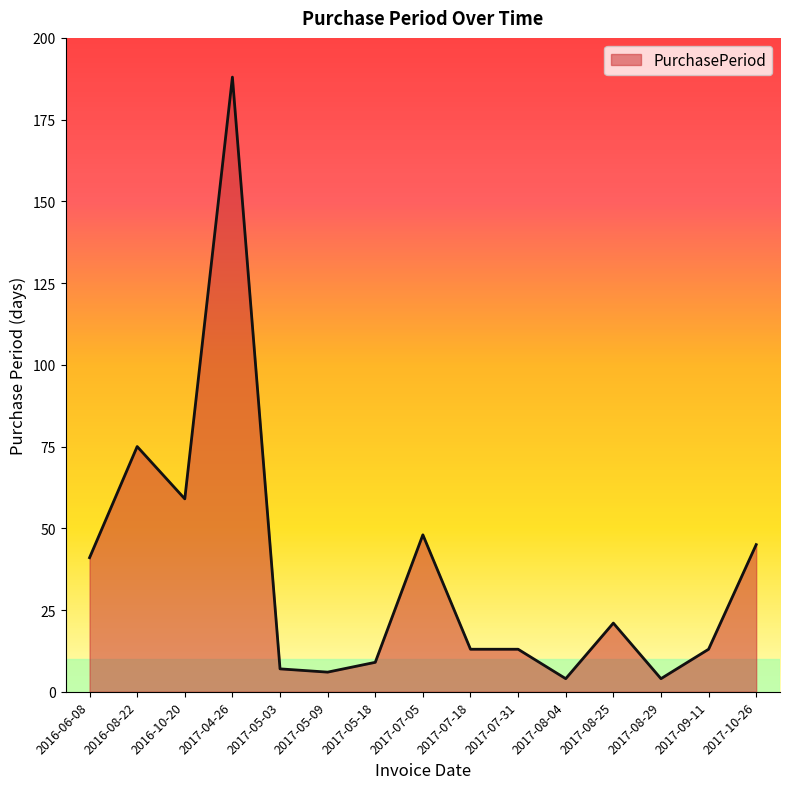

What position from the right is 2017-08-04?

5